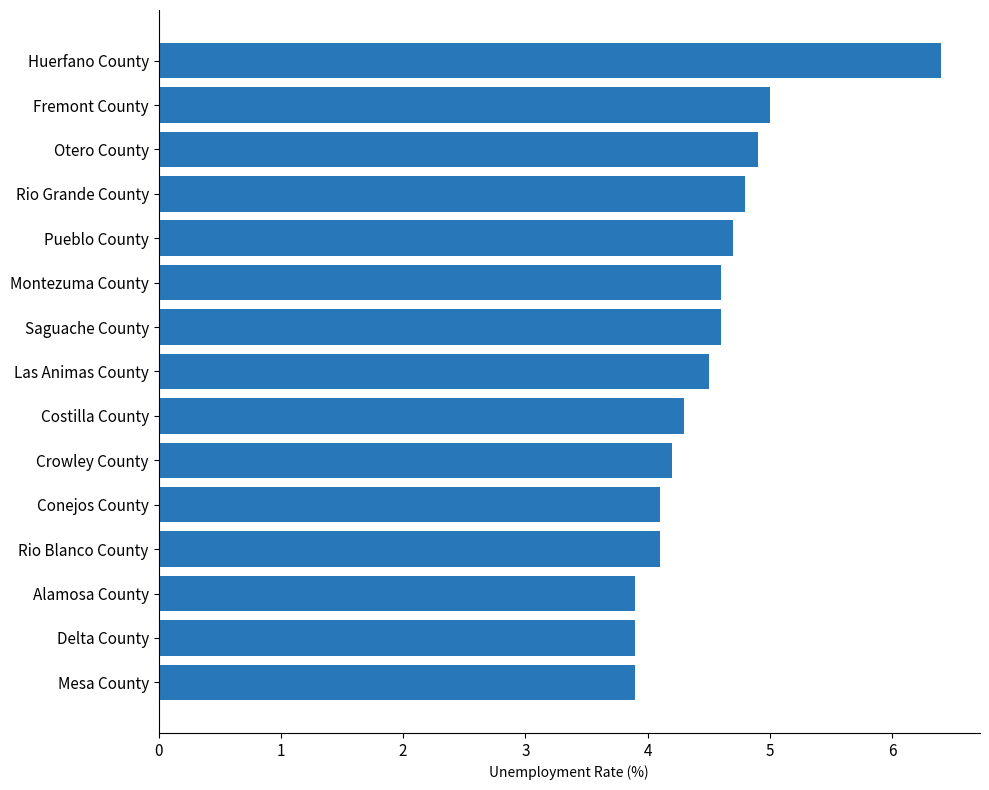

What is the smallest value displayed?

3.9